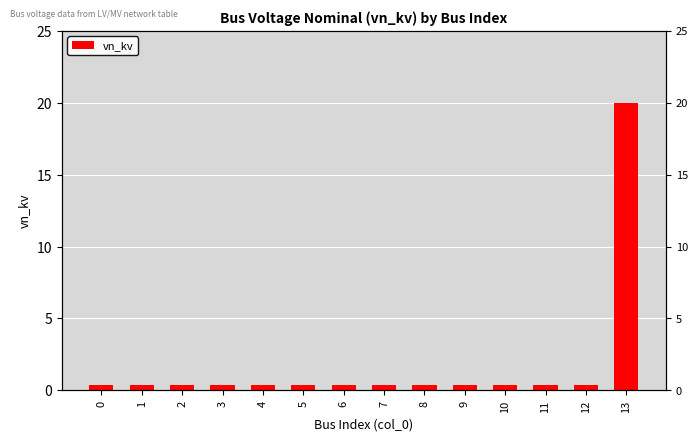

Rank the categories by value from lowest to highest.

0, 1, 2, 3, 4, 5, 6, 7, 8, 9, 10, 11, 12, 13